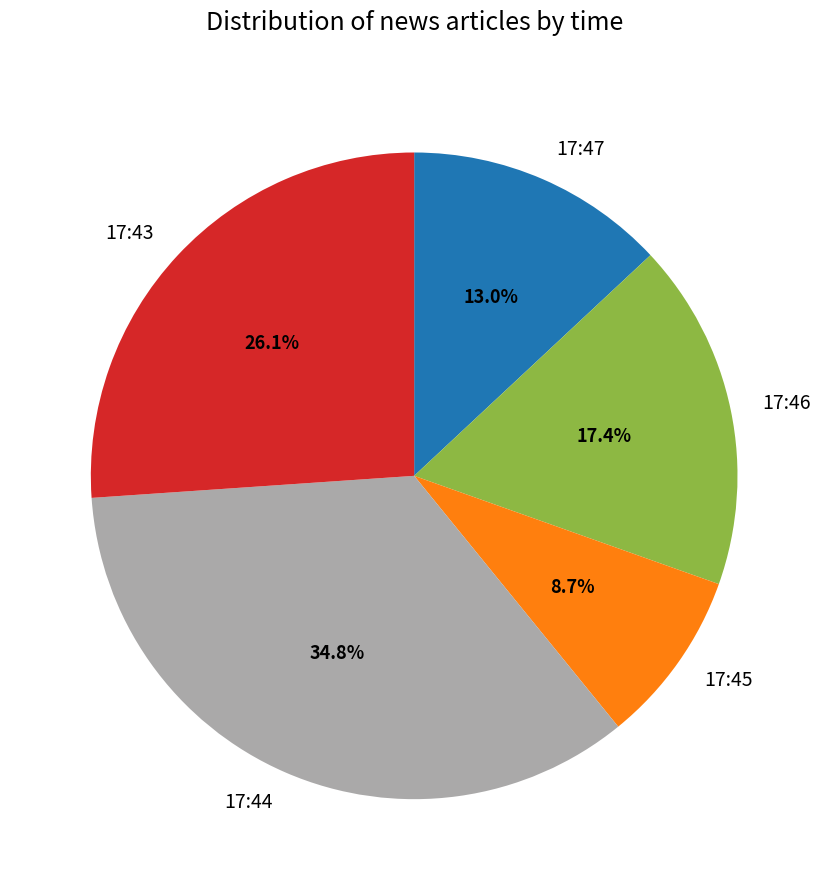

What percentage is the 17:47 slice, to the nearest percent?

13%